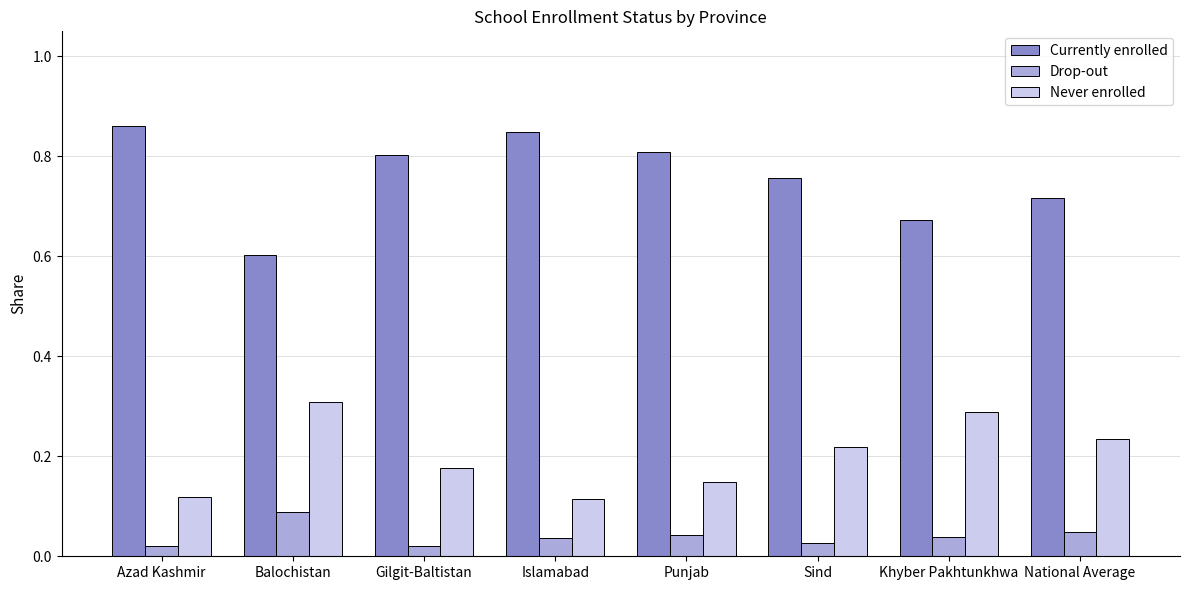

Rank the series by their maximum value, from highest to lowest.

Currently enrolled, Never enrolled, Drop-out